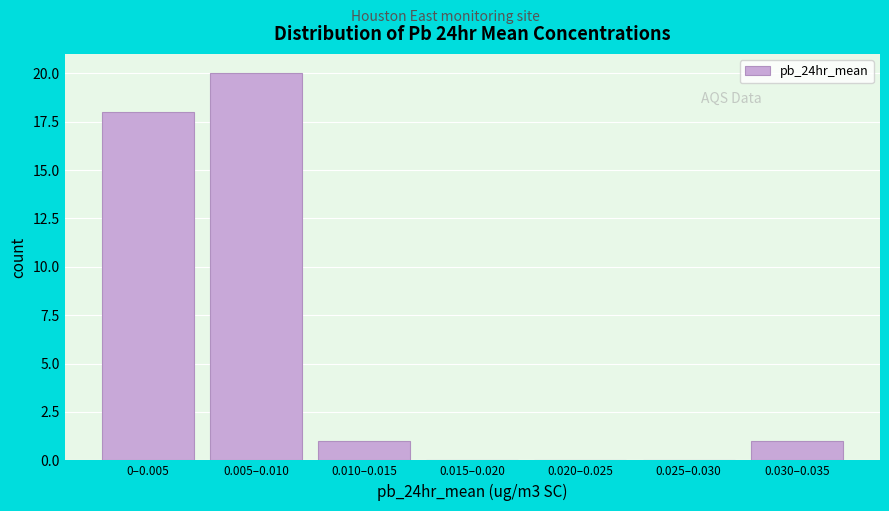

Reading left to right, transcribe all the data shown in this chart.

0–0.005=18	0.005–0.010=20	0.010–0.015=1	0.015–0.020=0	0.020–0.025=0	0.025–0.030=0	0.030–0.035=1